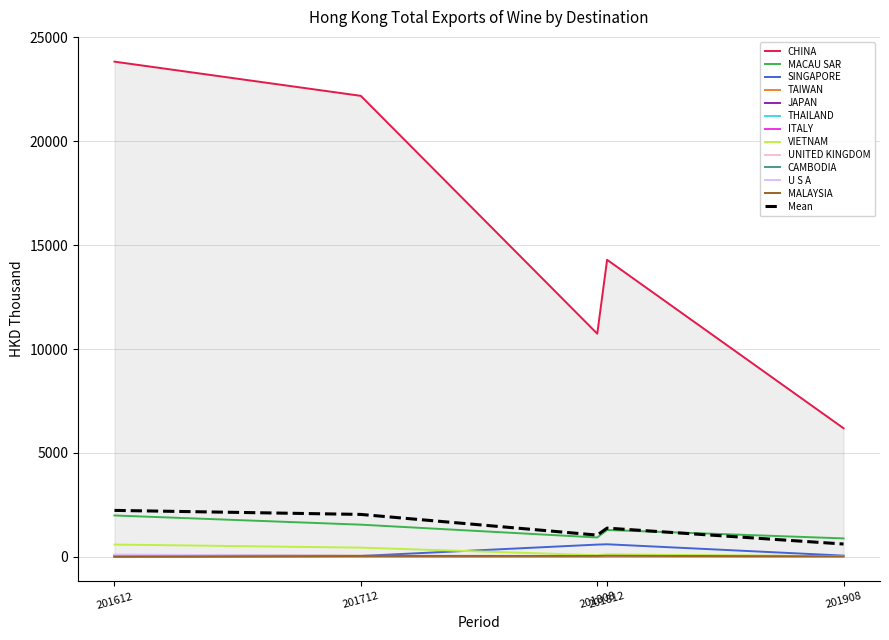

True or false: MALAYSIA and MACAU SAR cross at least once.

False